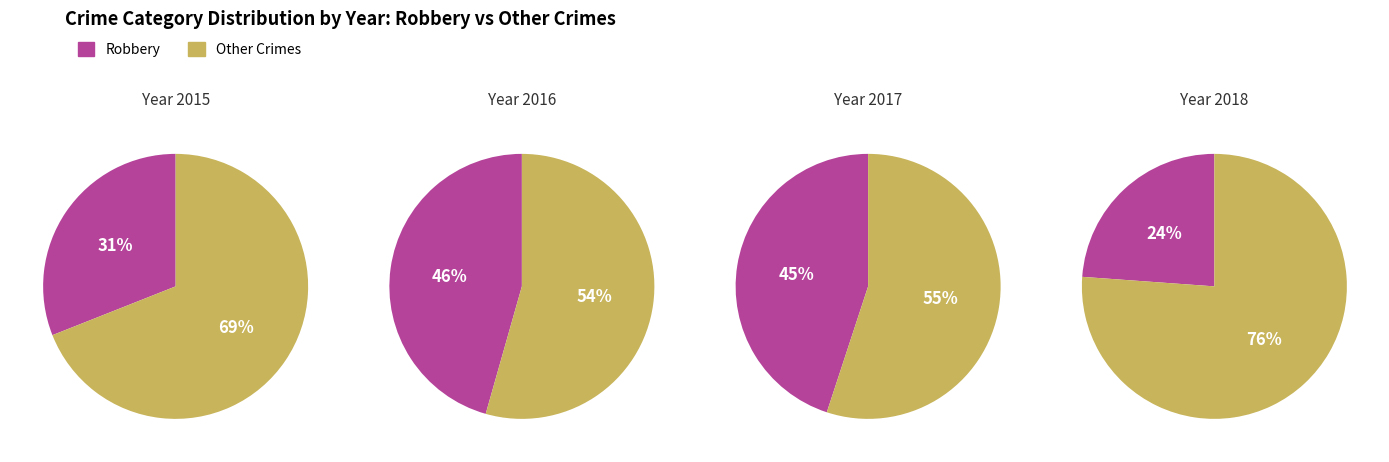

To the nearest percent, what portion does 2018 represent?

16%